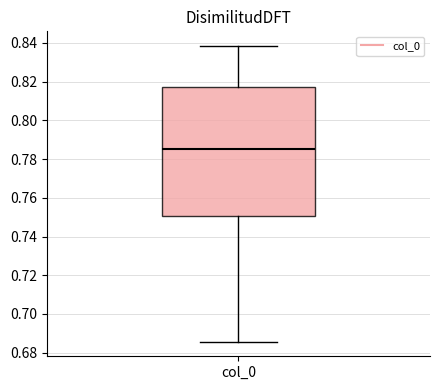

Where does the upper whisker of the box for col_0 end on the y-axis? The values are not printed on the chart, so give them approximately, as read against the axis.

0.838